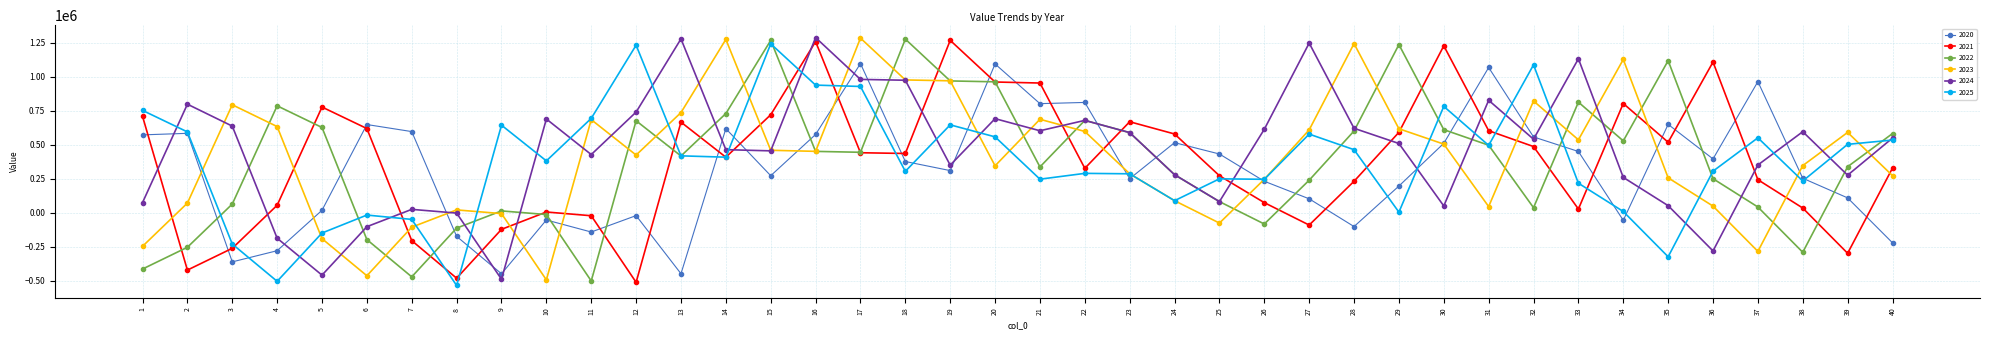

How many times do 2020 and 2024 cross each other?

17